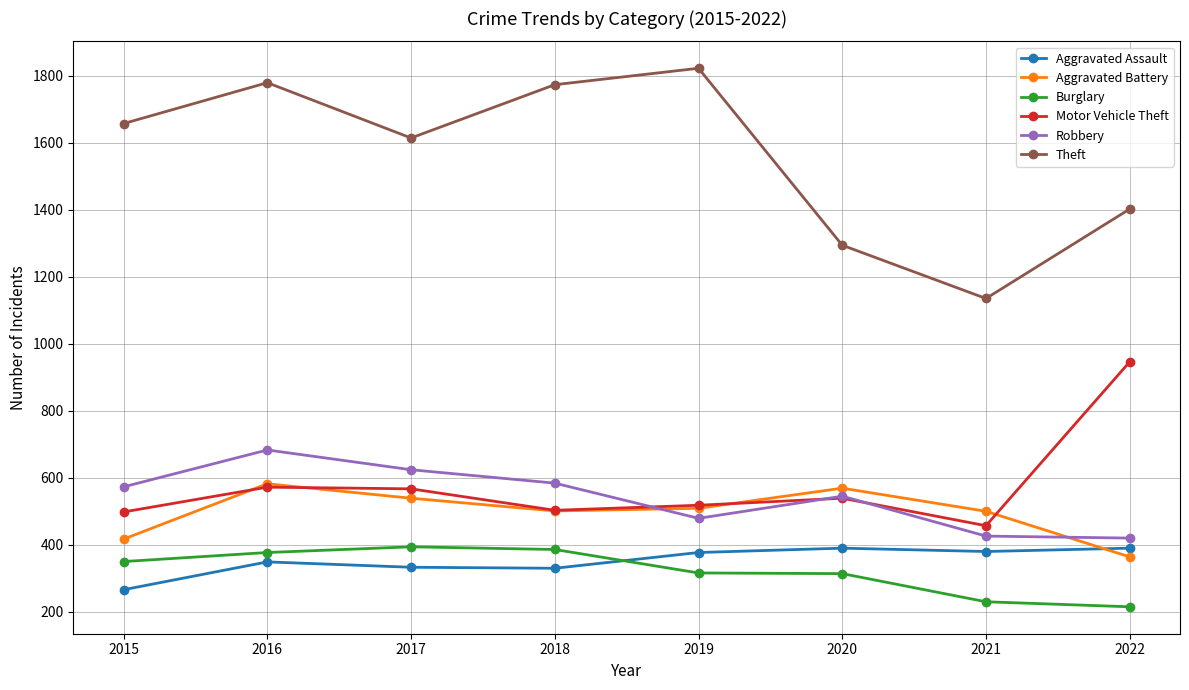

What is the average value of the Aggravated Assault series?

352